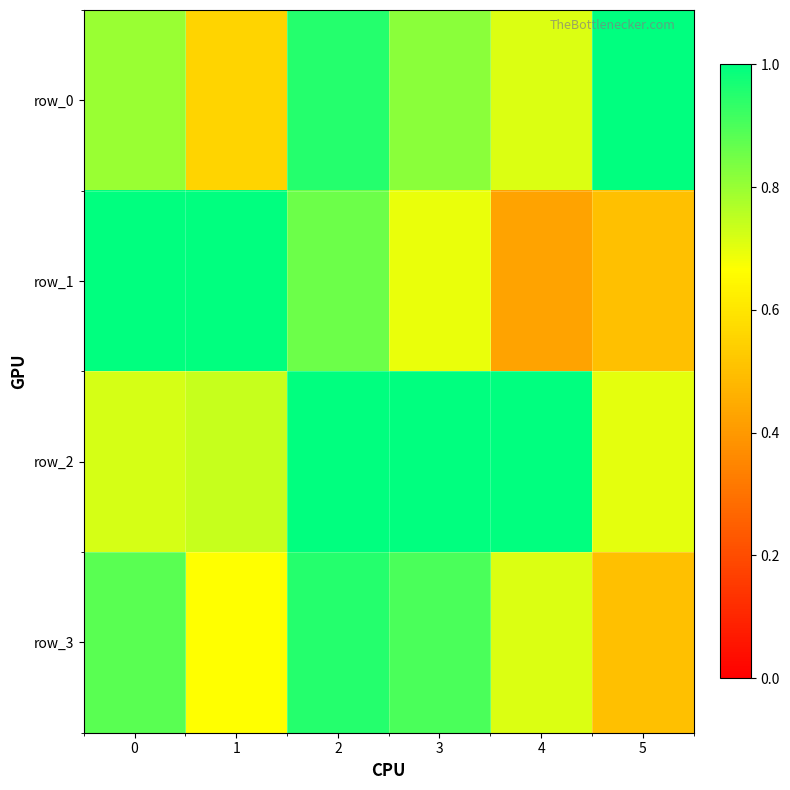

At how many categories does at least one series exceed 0?

6